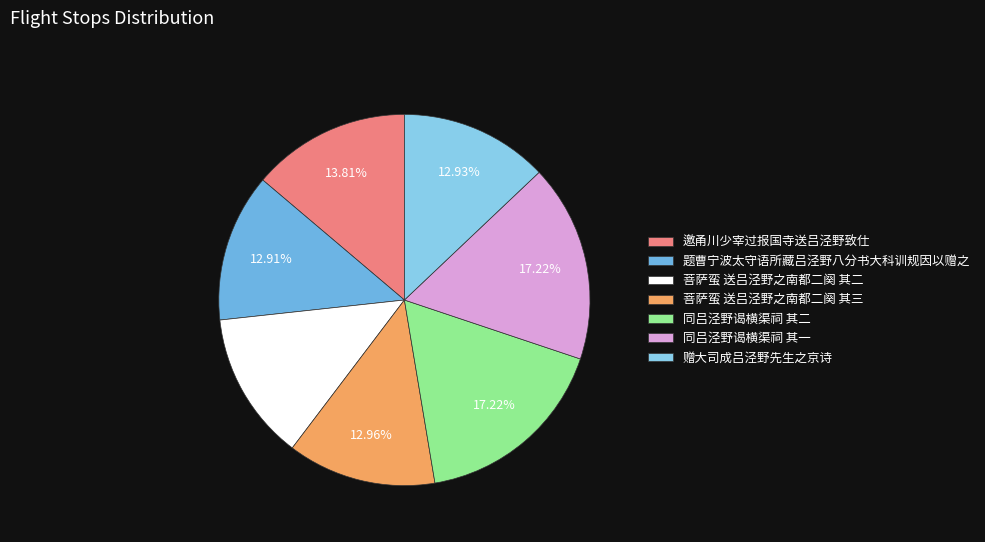

Count the number of slices in the pie.

7